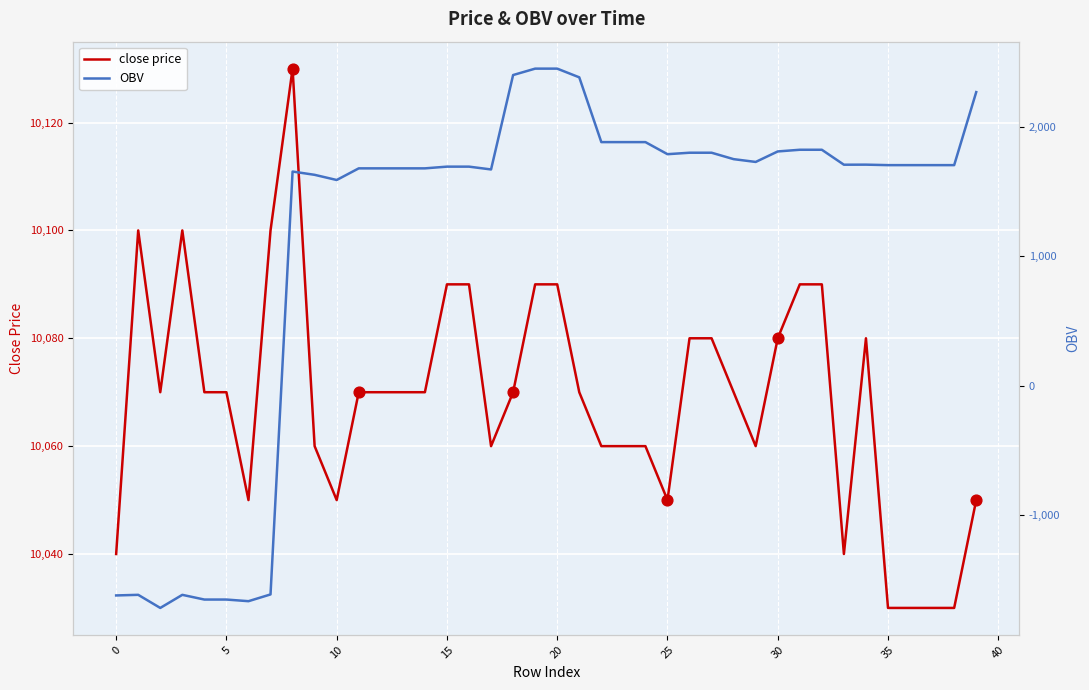

Which series reaches the maximum Y coordinate?

close price